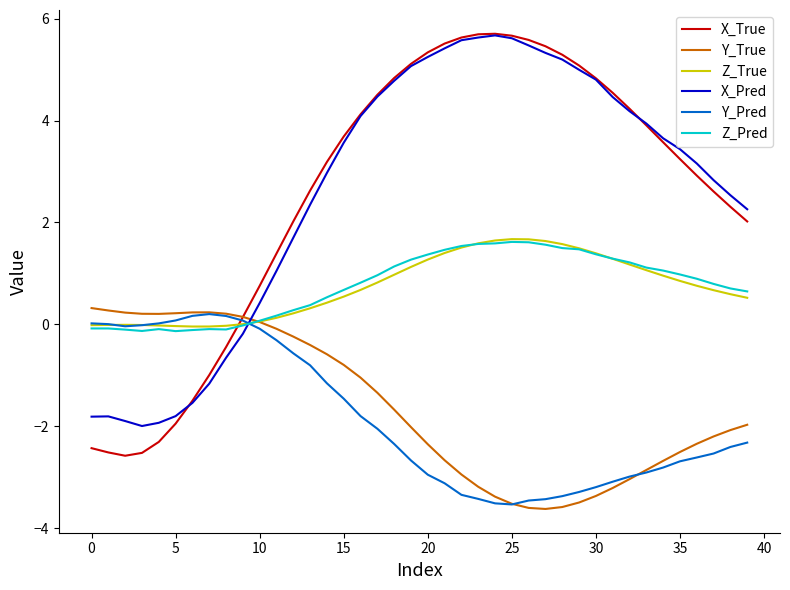

What is the smallest value displayed?

-3.6